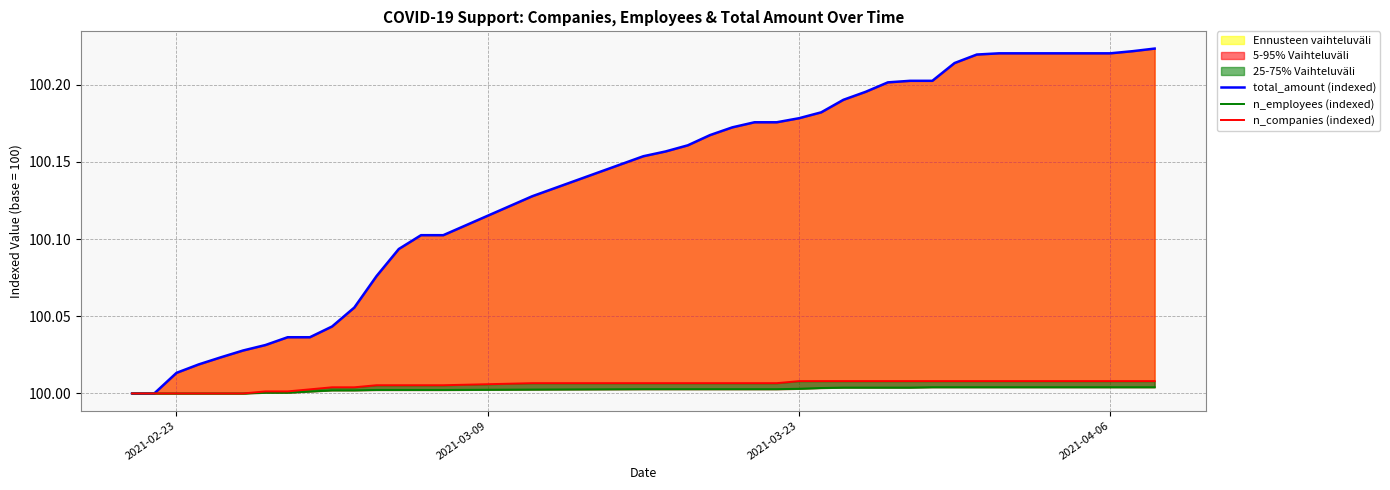

True or false: n_employees (indexed) and total_amount (indexed) cross at least once.

False